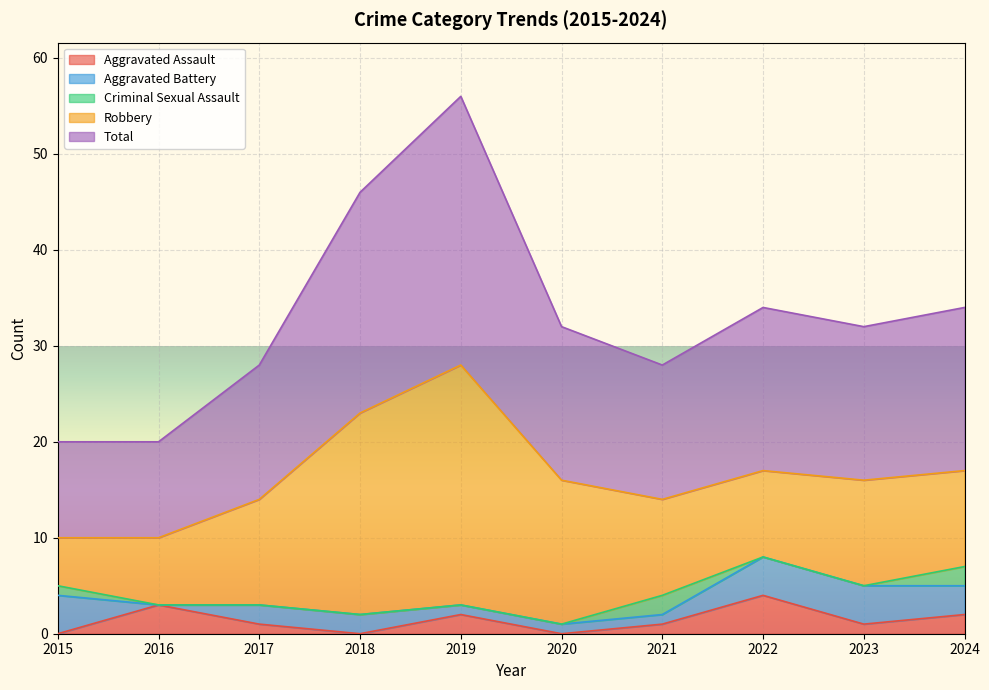

How many lines are shown in the chart?

5